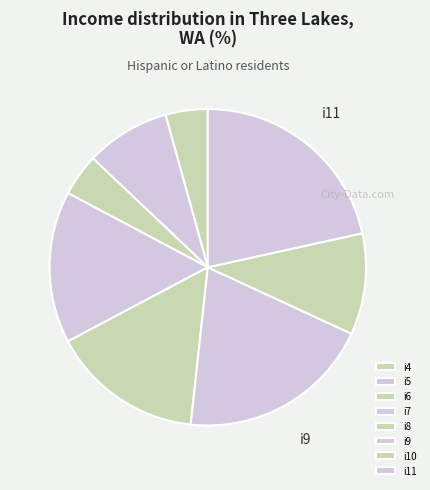

The i8 slice represents 24% of the pie. True or false?

False